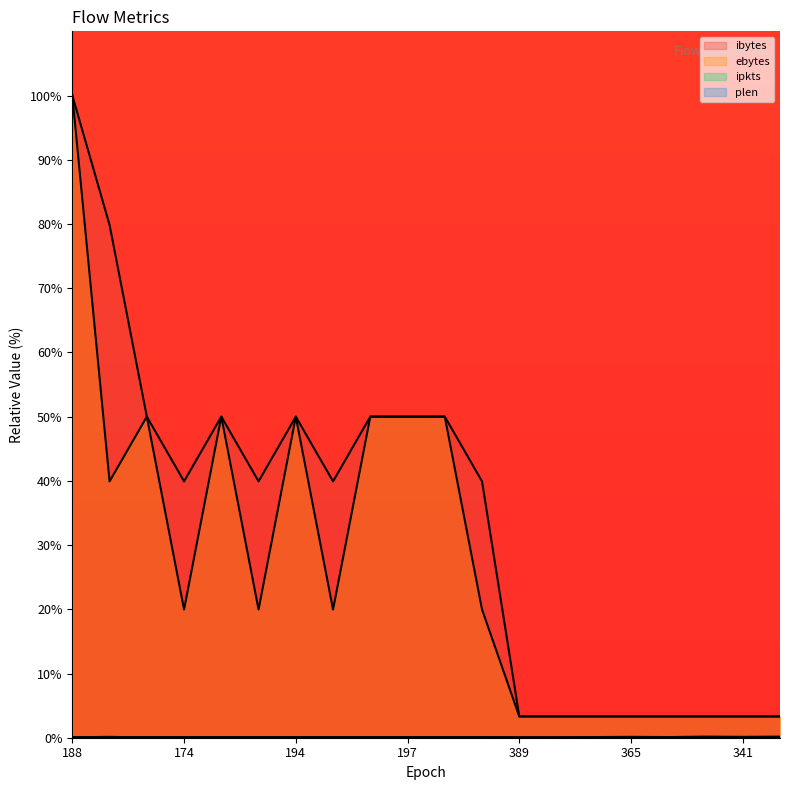

What is the maximum value shown in the chart?

100.0